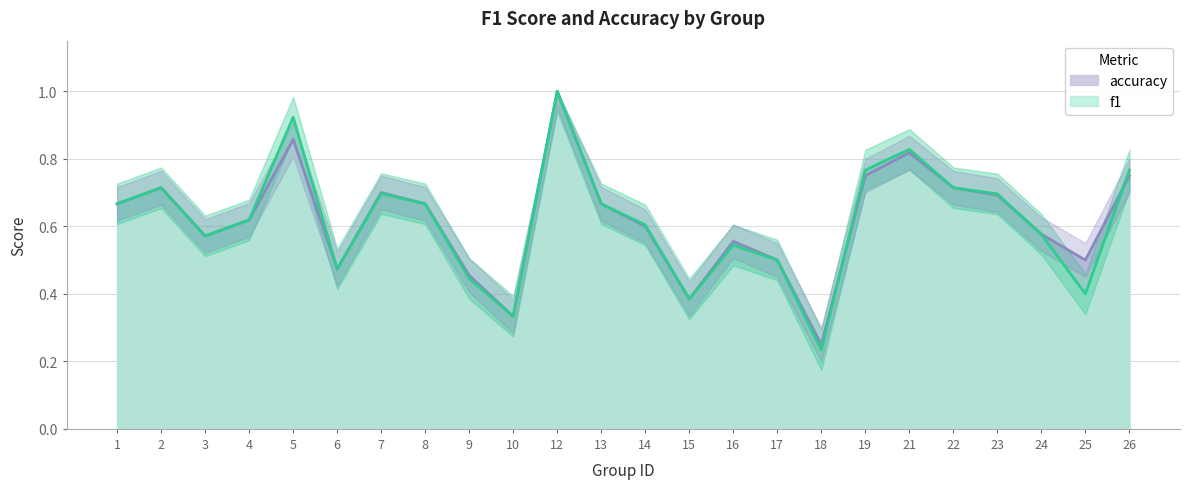

List the series in order of their peak value, highest first.

f1, accuracy